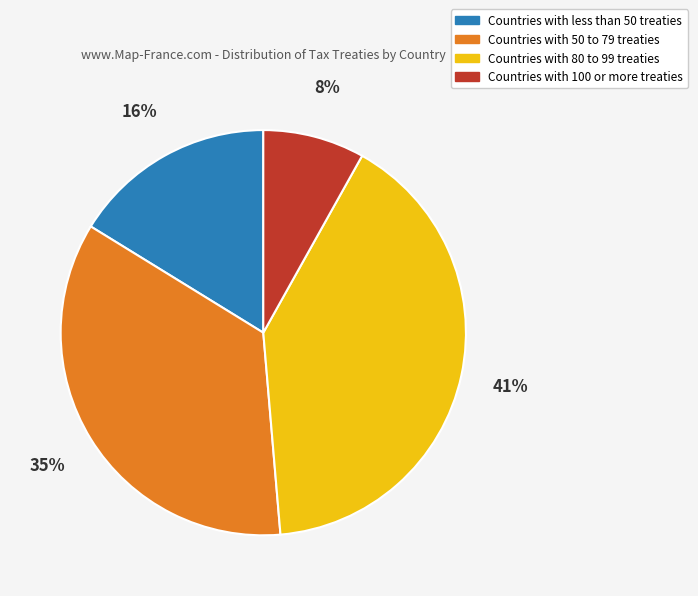

Is there a majority slice in this chart?

No